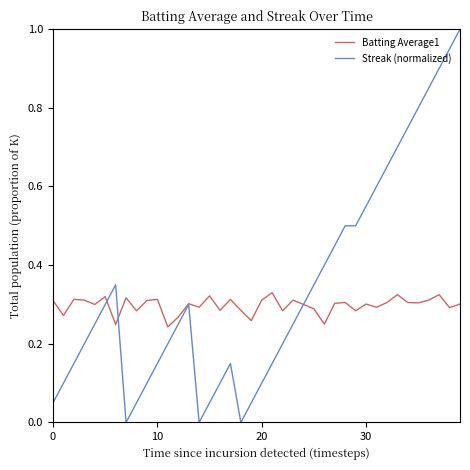

Which series has the largest range (max minus min)?

Streak (normalized)